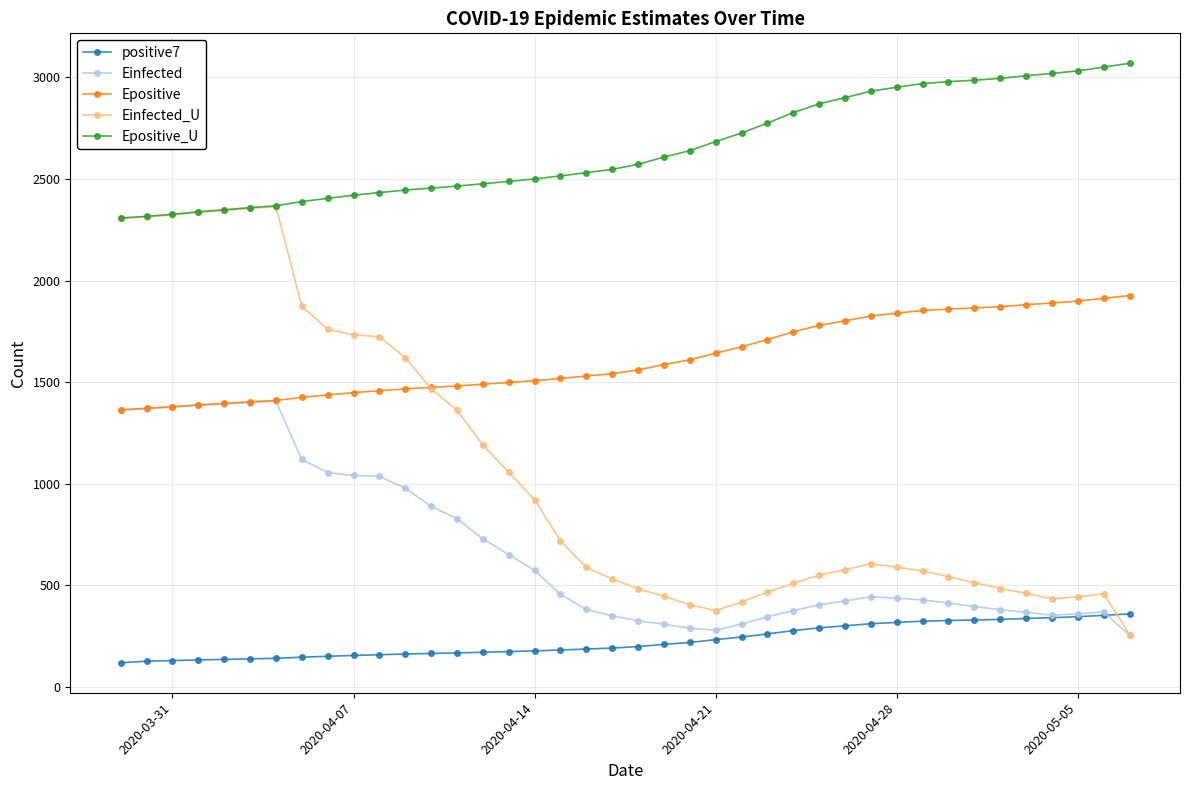

What is the greatest value displayed?

3068.8